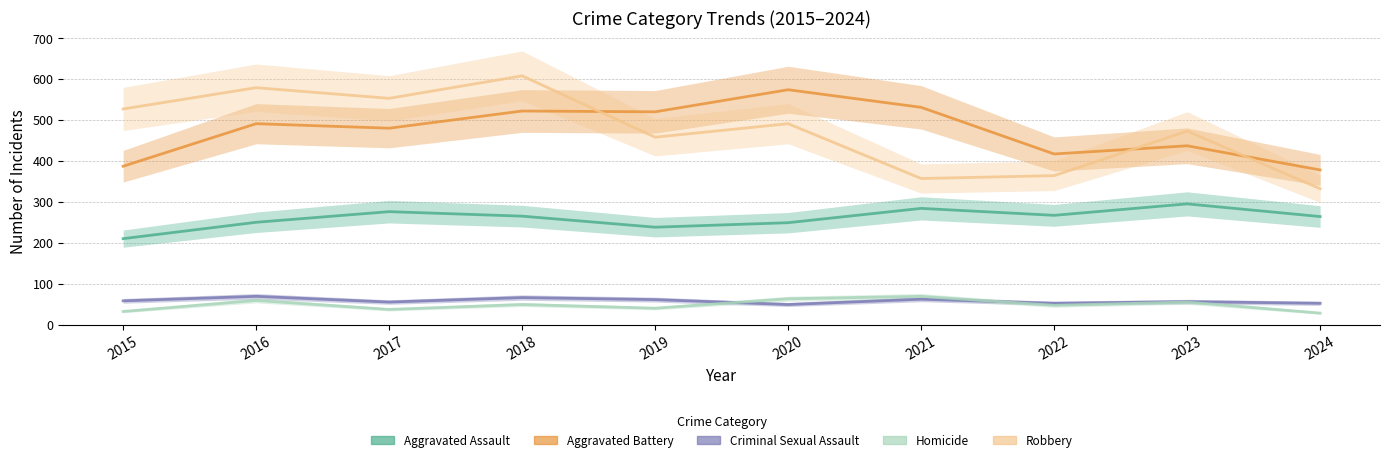

Does the chart display data point markers on the line(s)?

No